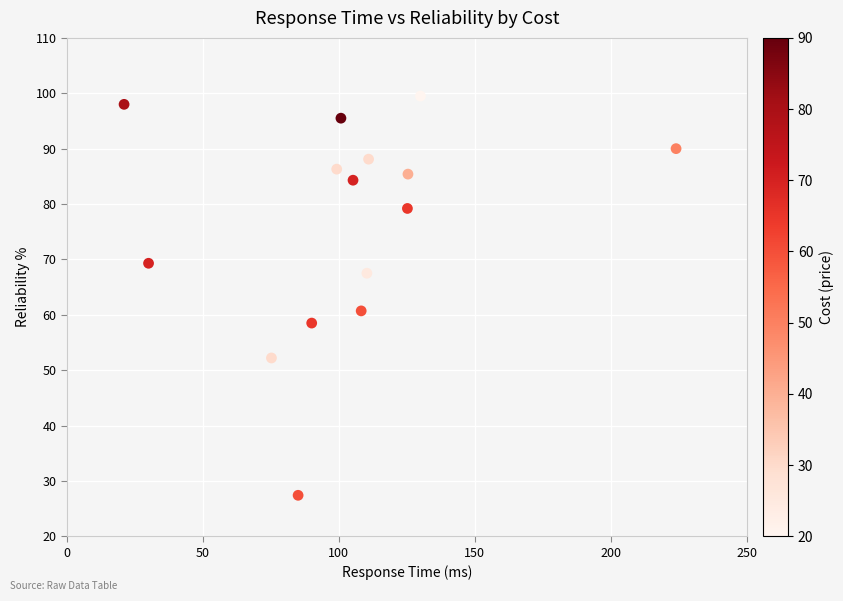

What Y value in the scatter plot is closest to 63?

60.7